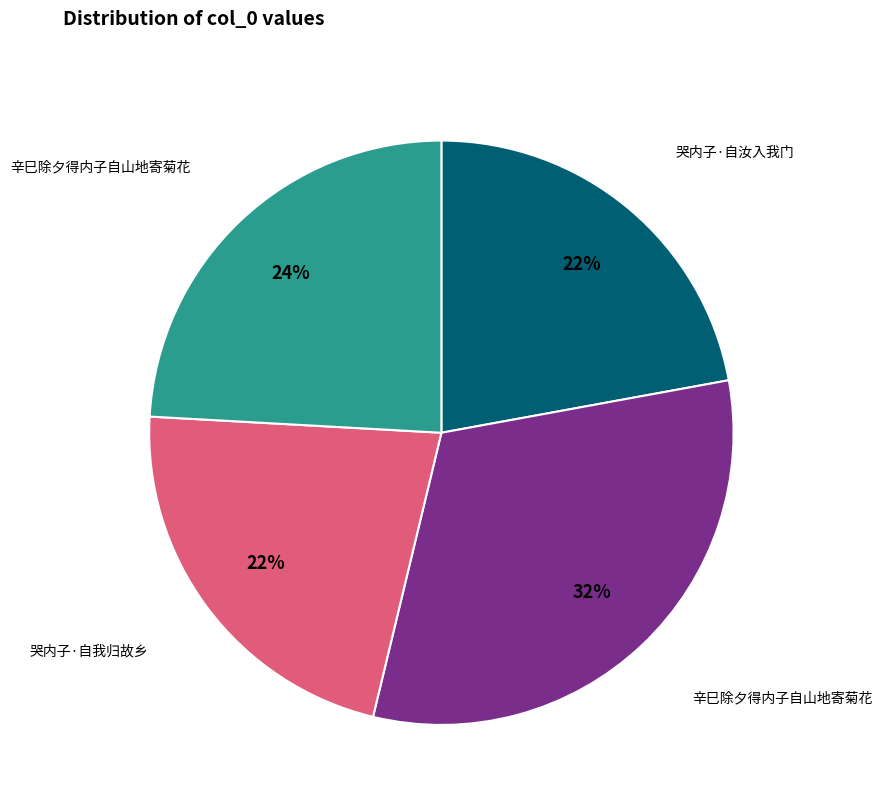

Is there a majority slice in this chart?

No